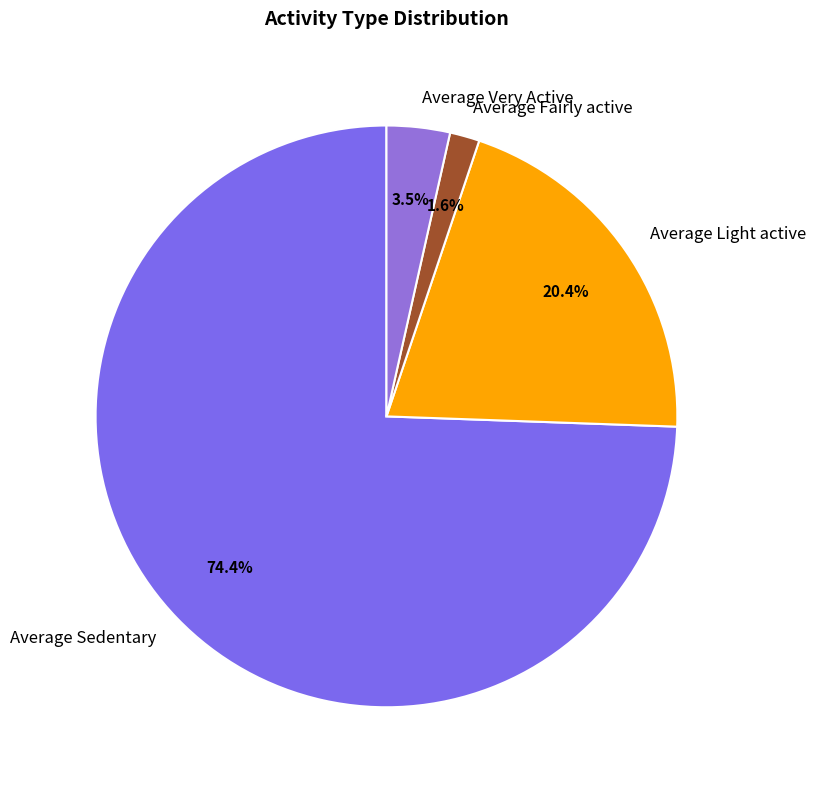

How many segments does this pie chart have?

4